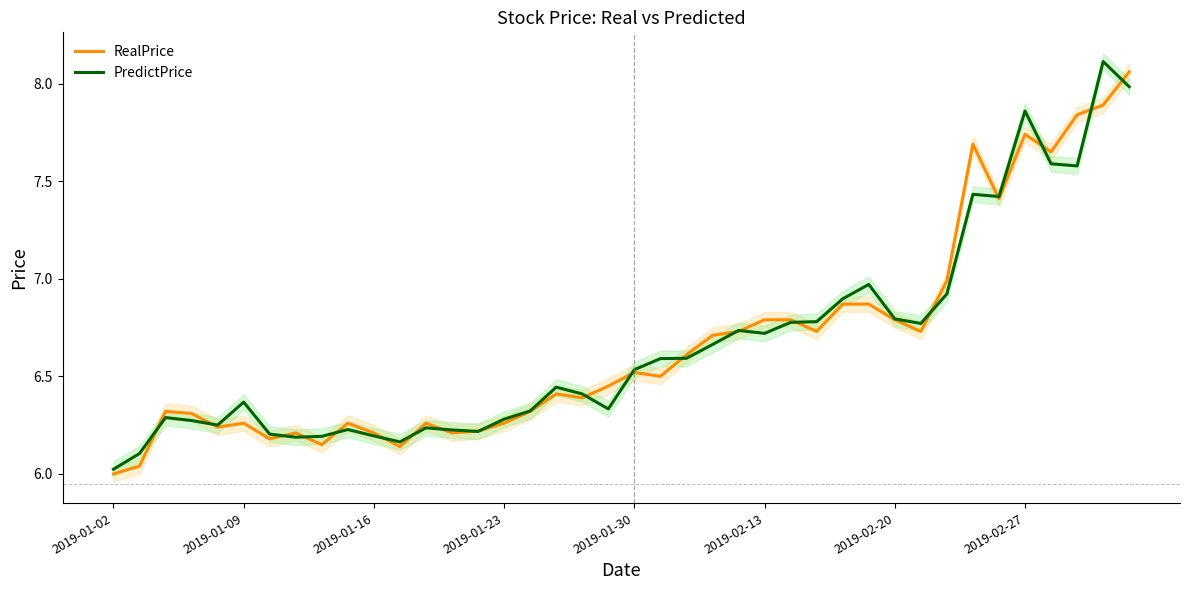

In PredictPrice, how many points are lower than both neighbors (excluding endpoints)?

9